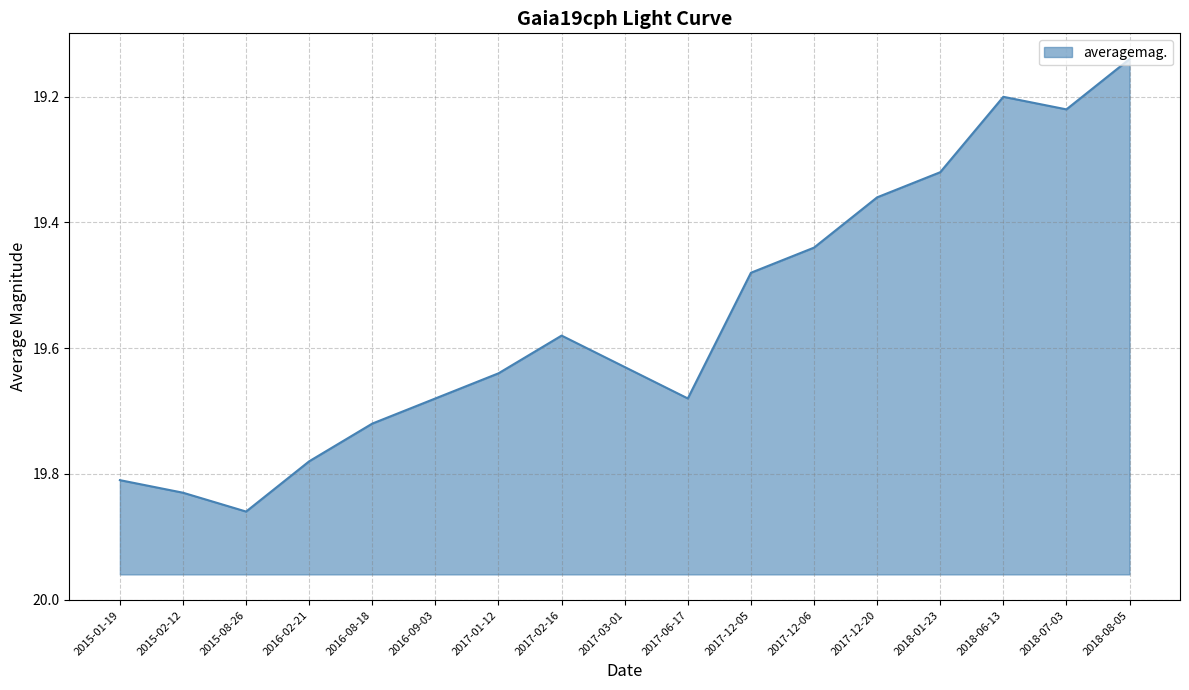

What is the sum of the values at 2017-12-20 and 2016-09-03?

39.0